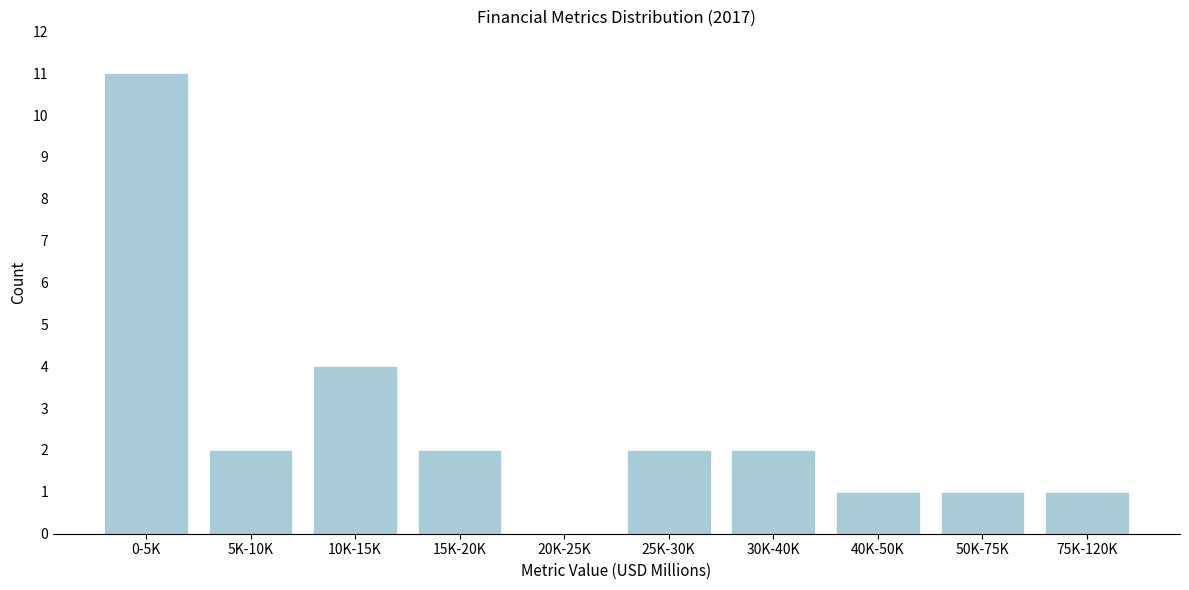

Reading left to right, what are all the values shown in this chart?

0-5K=11	5K-10K=2	10K-15K=4	15K-20K=2	20K-25K=0	25K-30K=2	30K-40K=2	40K-50K=1	50K-75K=1	75K-120K=1